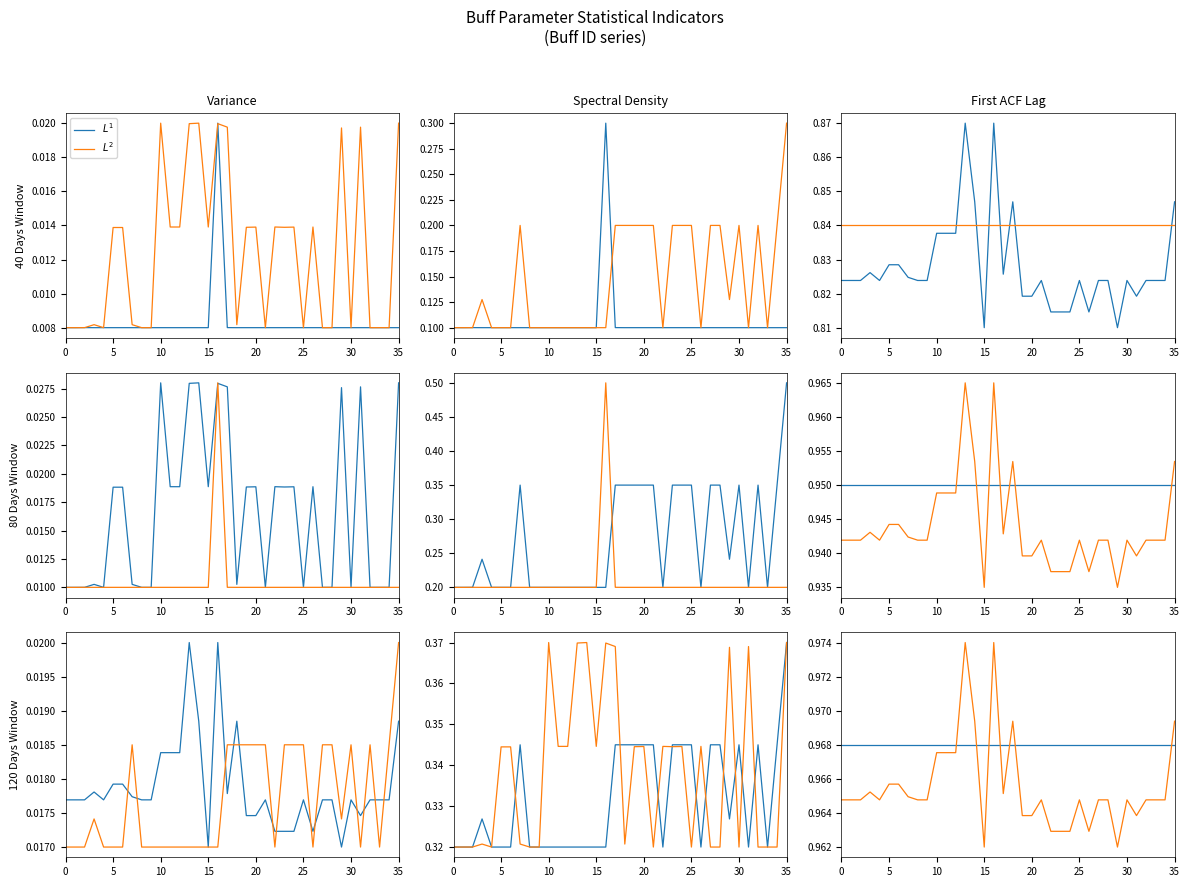

At which category does the chart reach its peak across all series?

13